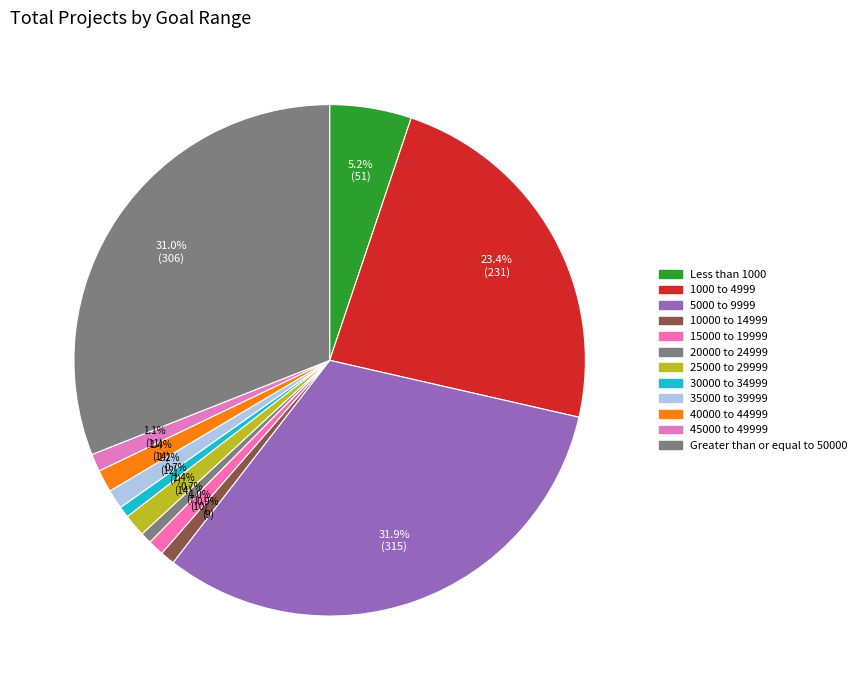

What portion of the pie excludes 25000 to 29999?

98.6%